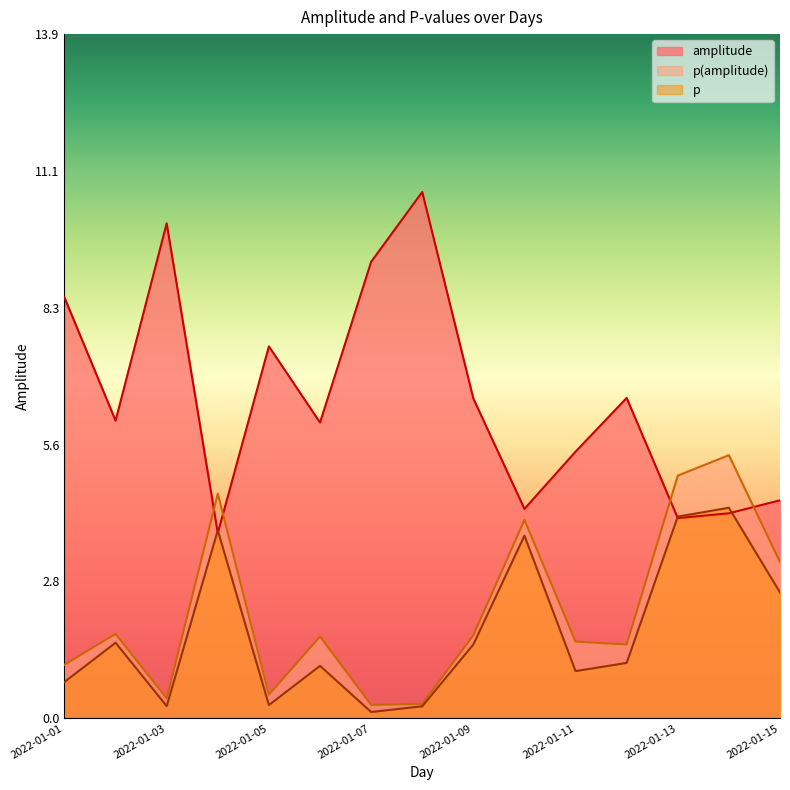

How many distinct data groups are displayed?

3